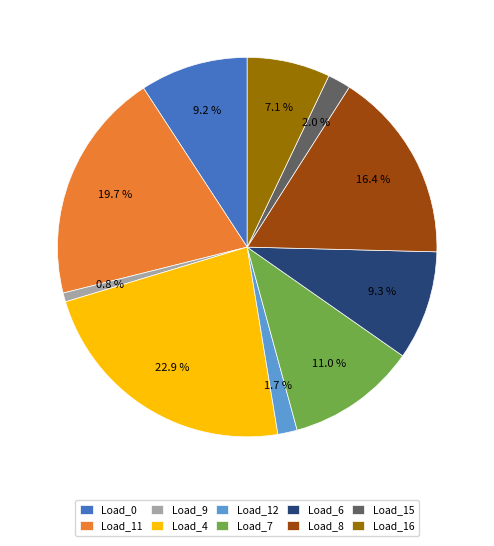

How many slices are in this pie chart?

10